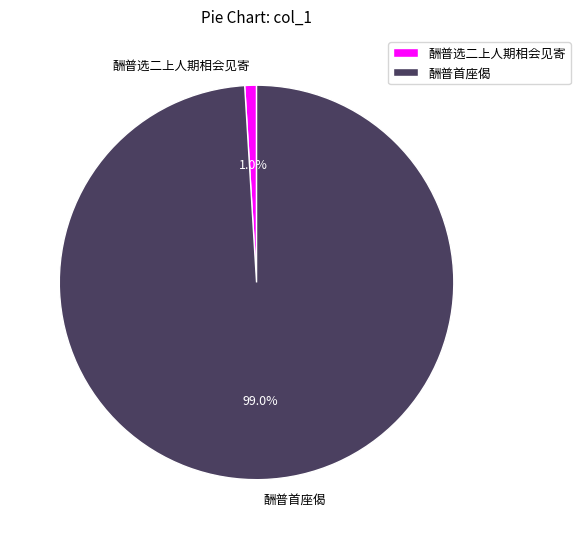

Is the sum of 酬普选二上人期相会见寄 and 酬普首座偈 greater than half?

Yes